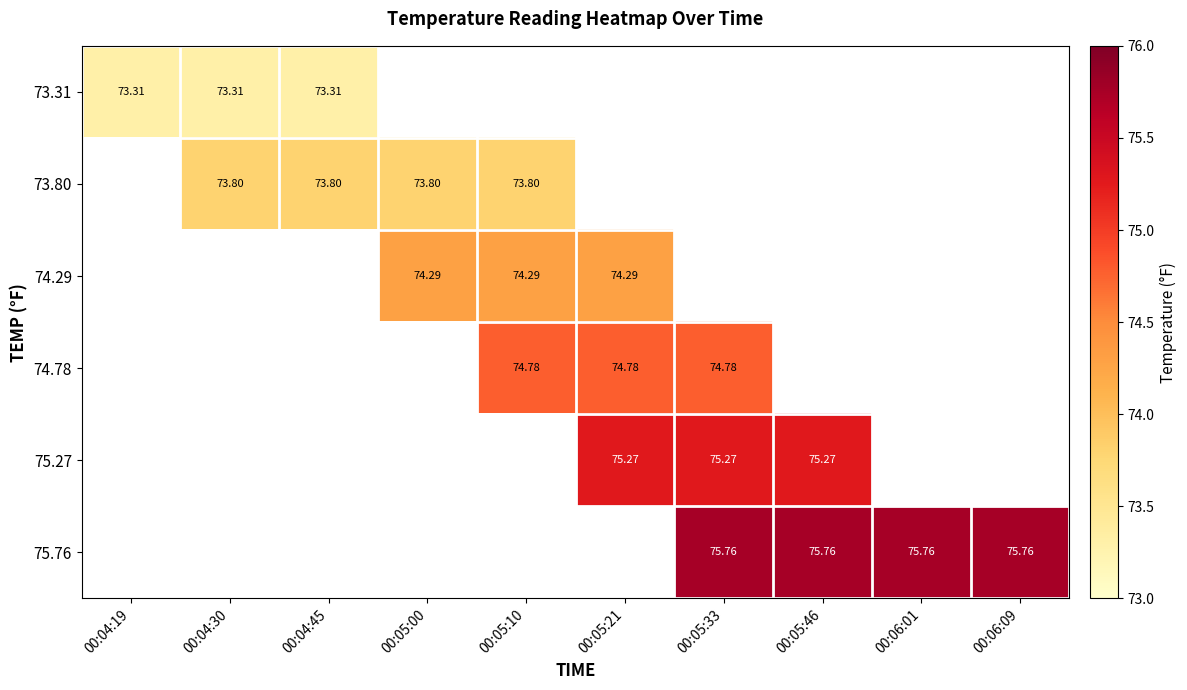

What is the sum of the 75.27 values at 00:05:46 and 00:04:45?

75.3